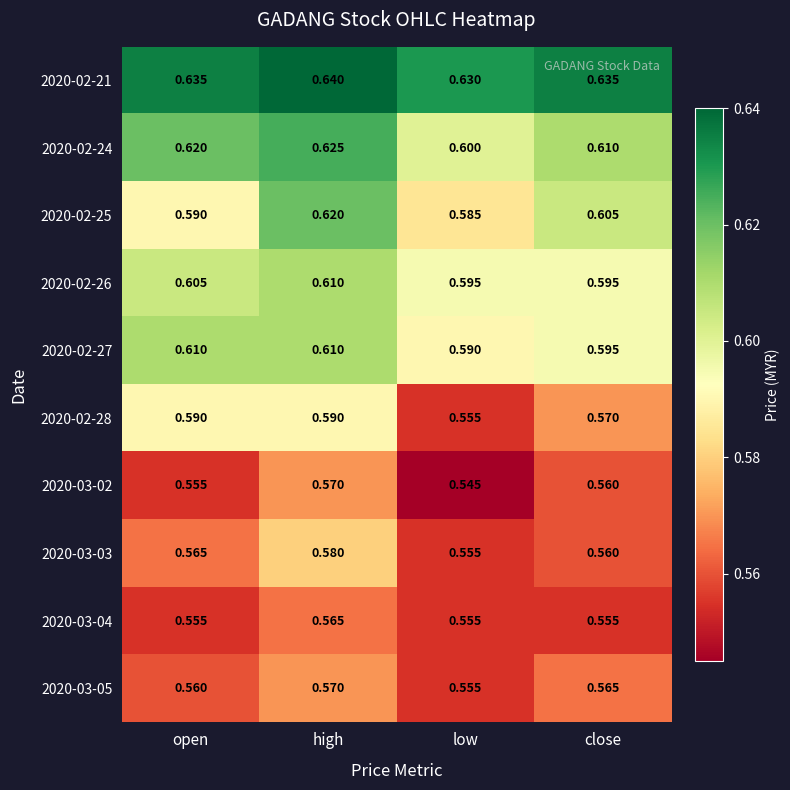

At which label is 2020-02-25 closest to 0?

low